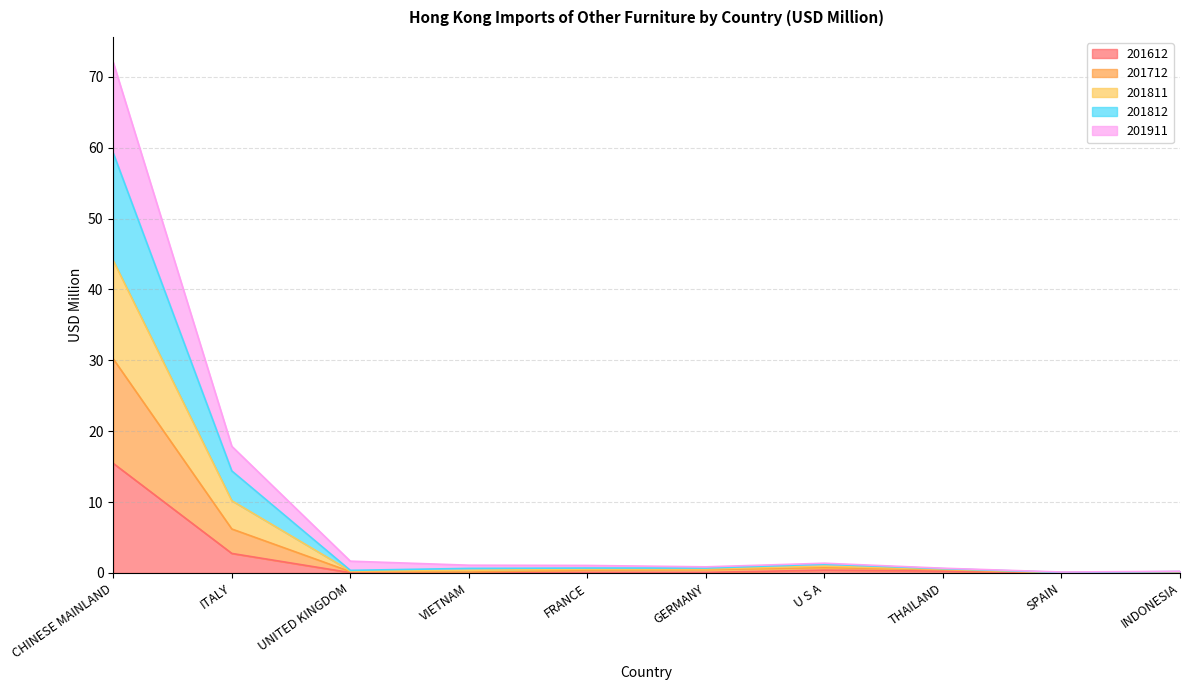

Which has a higher value, THAILAND or ITALY?

ITALY